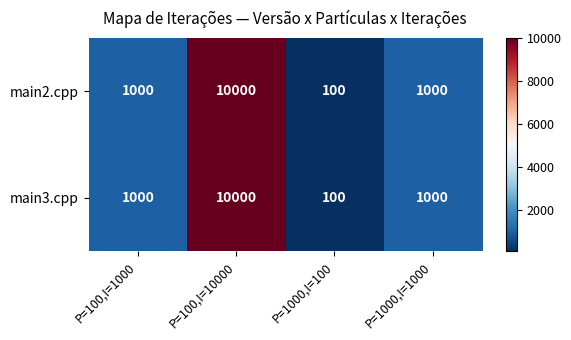

Which label corresponds to the largest value in the chart?

P=100,I=10000